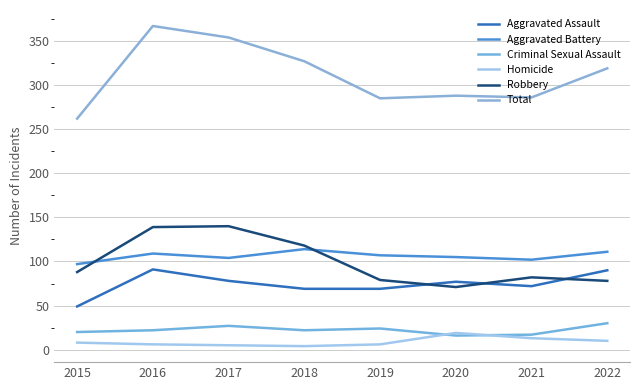

What is the minimum value shown in the chart?

4